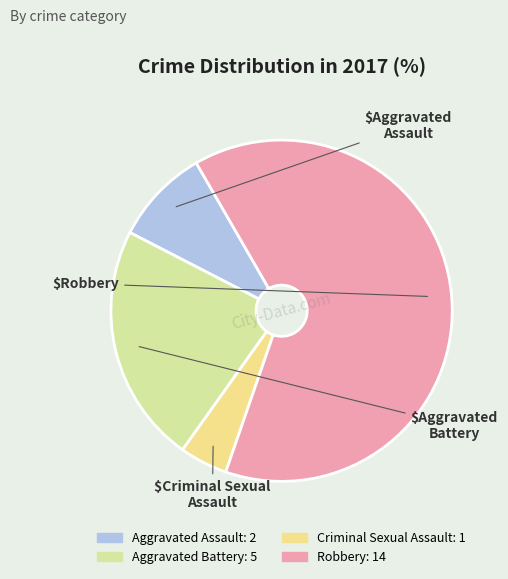

To the nearest percent, what percentage of the pie is Aggravated Battery?

23%